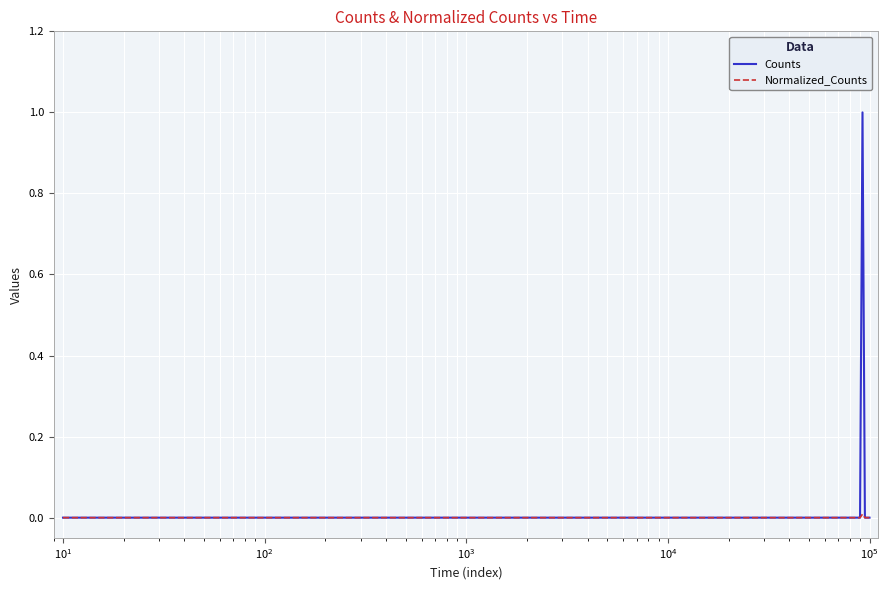

Which series has the largest total across all categories?

Counts